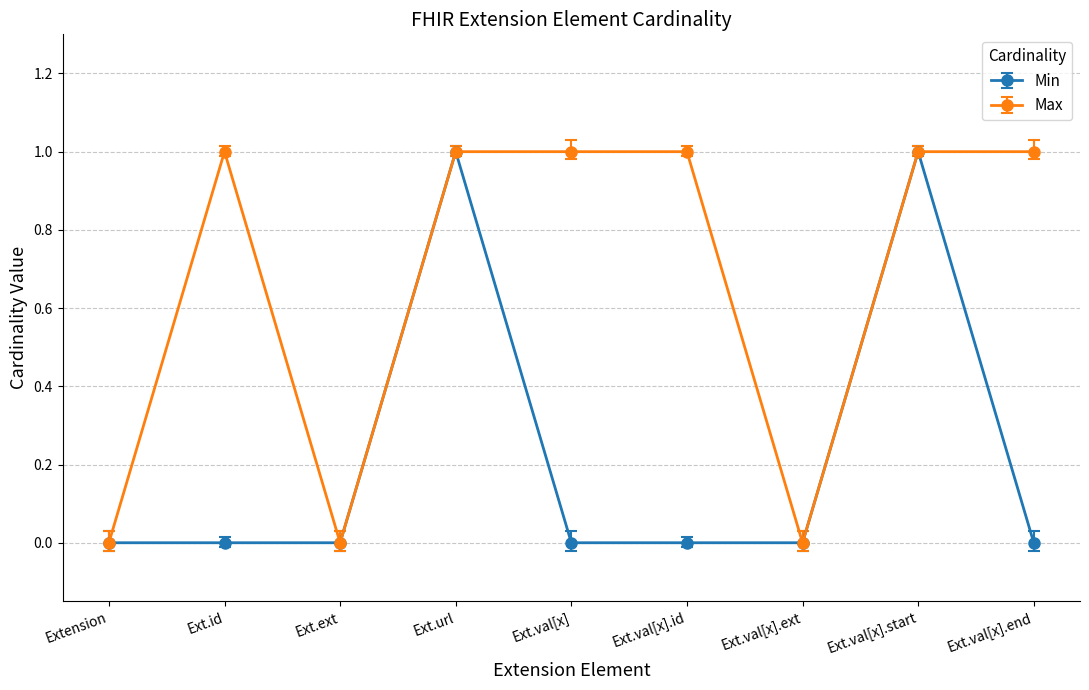

What is the sum of all Min values?

2